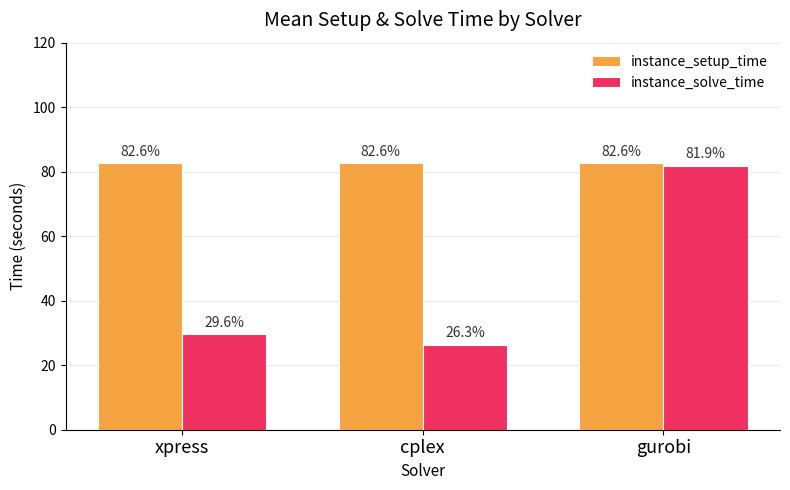

What is the total value across all series at cplex?

108.9